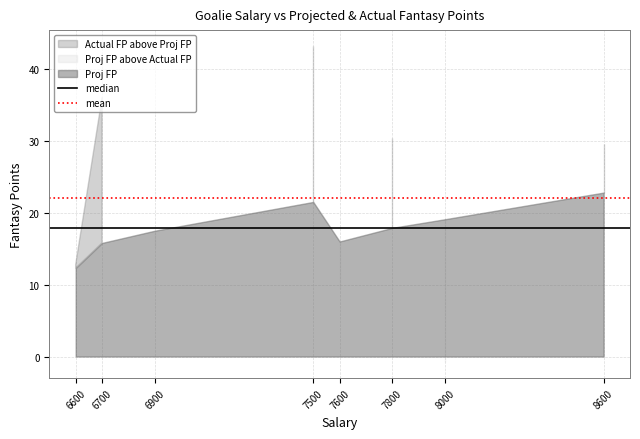

What is the sum of the median values at 6700 and 6600?

35.7